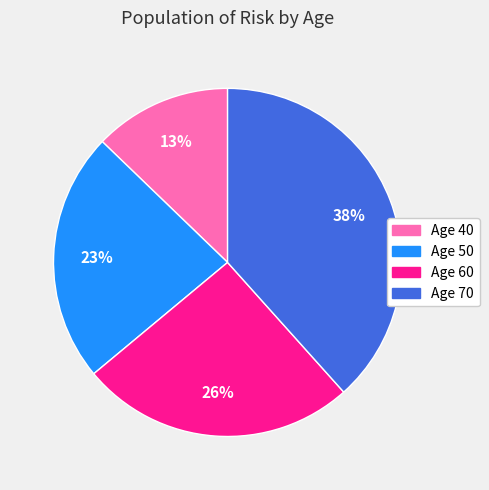

To the nearest percent, what is the average slice percentage?

25%